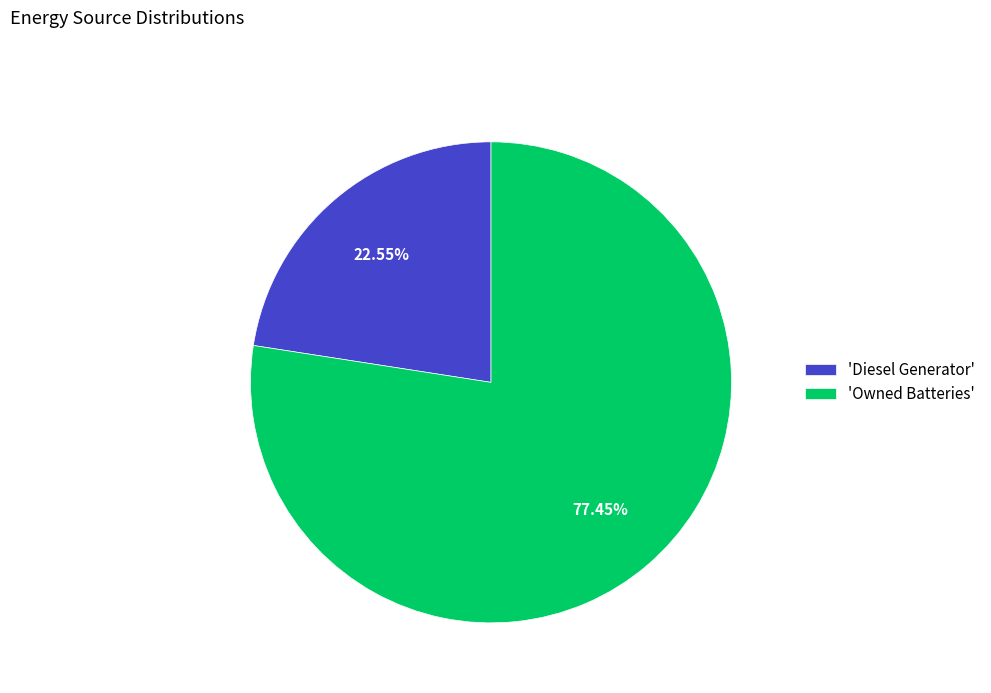

Between 'Diesel Generator' and 'Owned Batteries', which is larger?

'Owned Batteries'